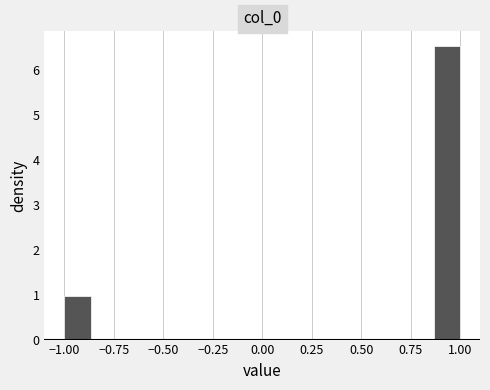

Read against the x-axis, roughly where is the centre of the tallest bar?

0.95